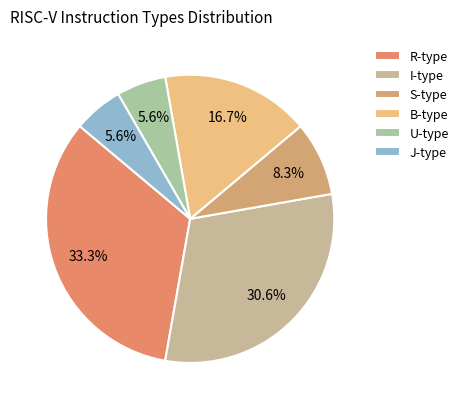

How many segments does this pie chart have?

6